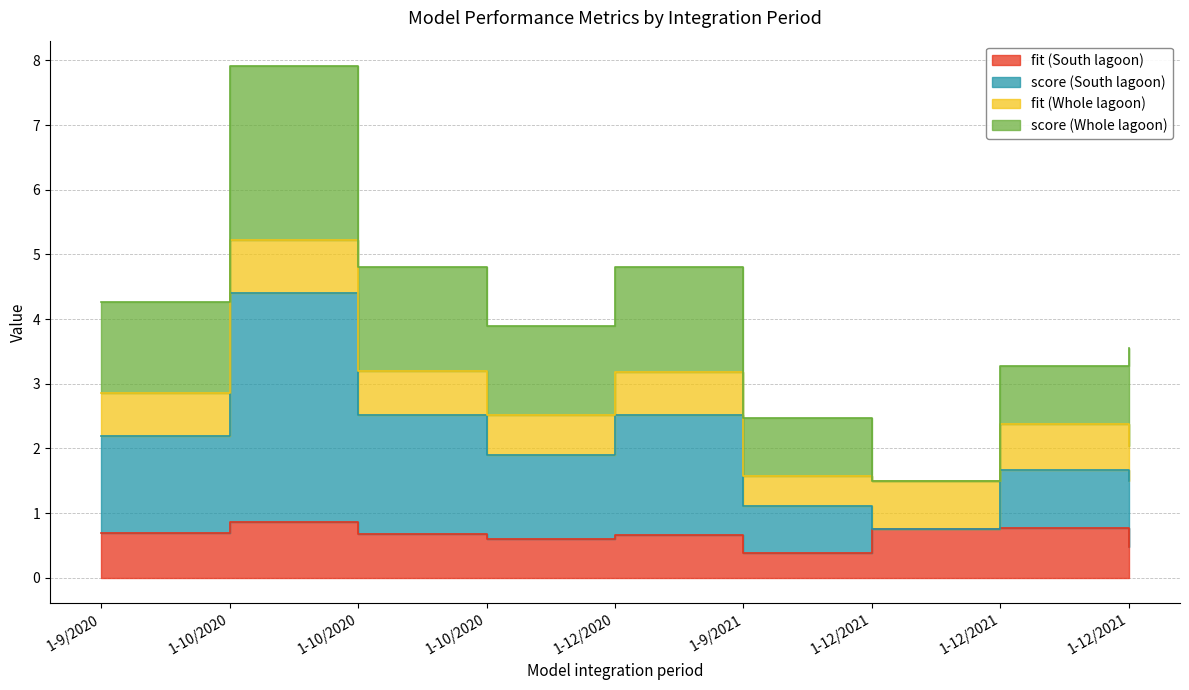

What is the difference between the highest and lowest values at 1-10/2020?

7.0